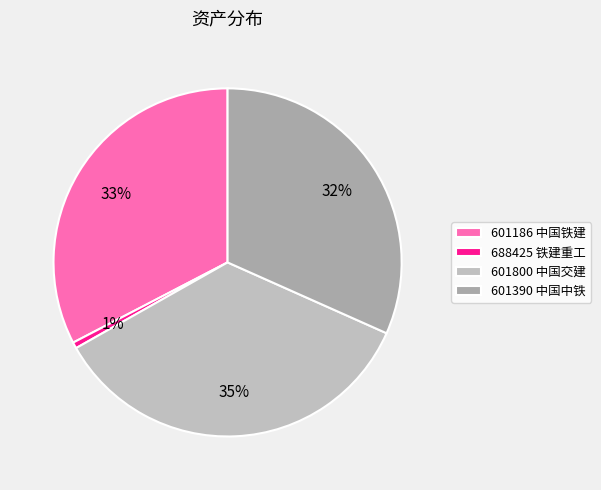

Approximately how many times larger is the value at 601186 中国铁建 compared to 601800 中国交建?

0.9